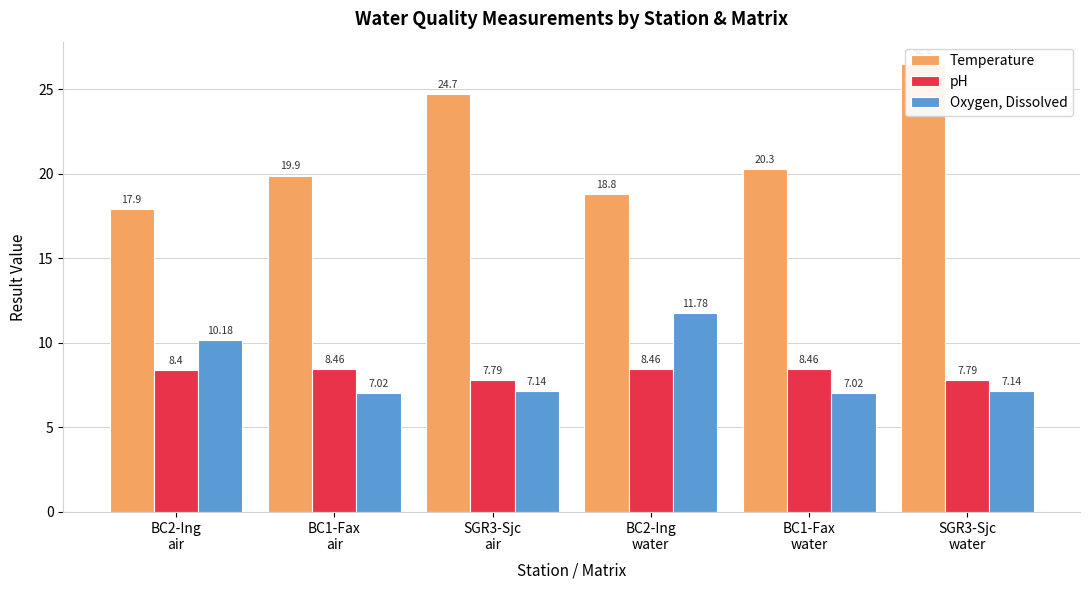

At SGR3-Sjc
water, list the series in order from largest to smallest.

Temperature, pH, Oxygen, Dissolved